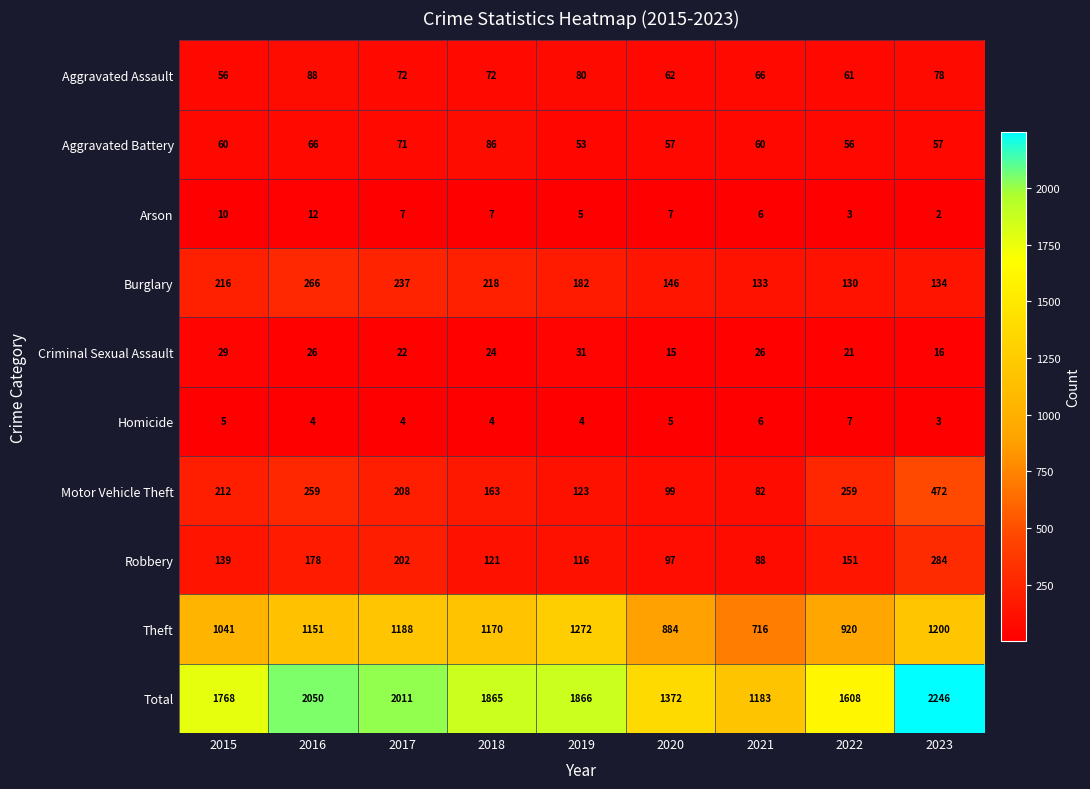

How many data points in Aggravated Assault are less than 72?

4